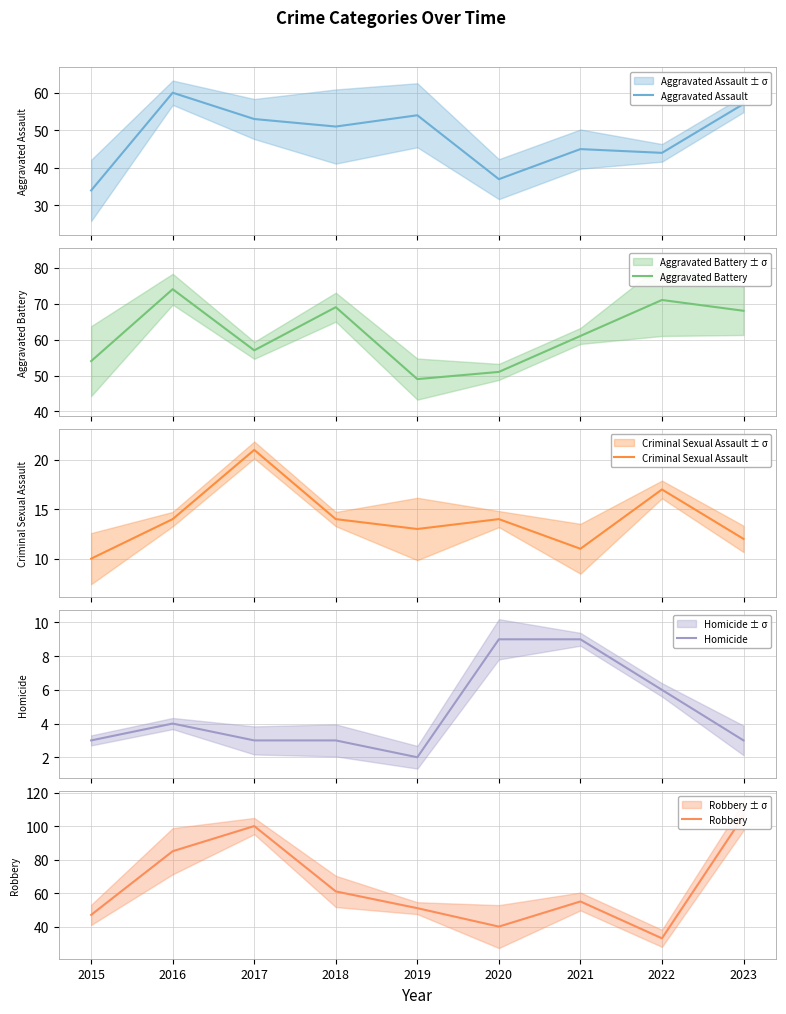

What is the sum of all Homicide values?

42